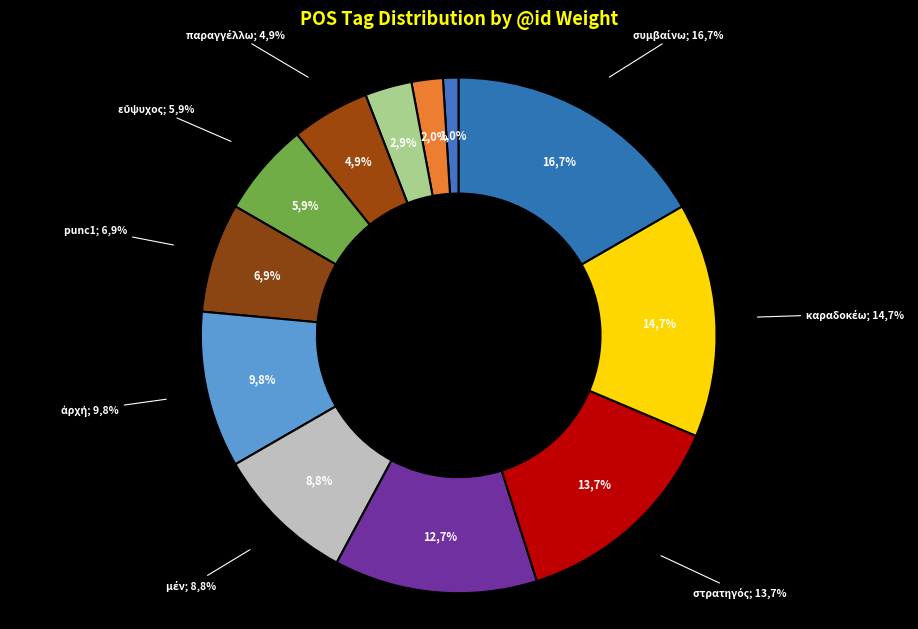

Is it true that παραγγέλλω is 5% of the pie?

True